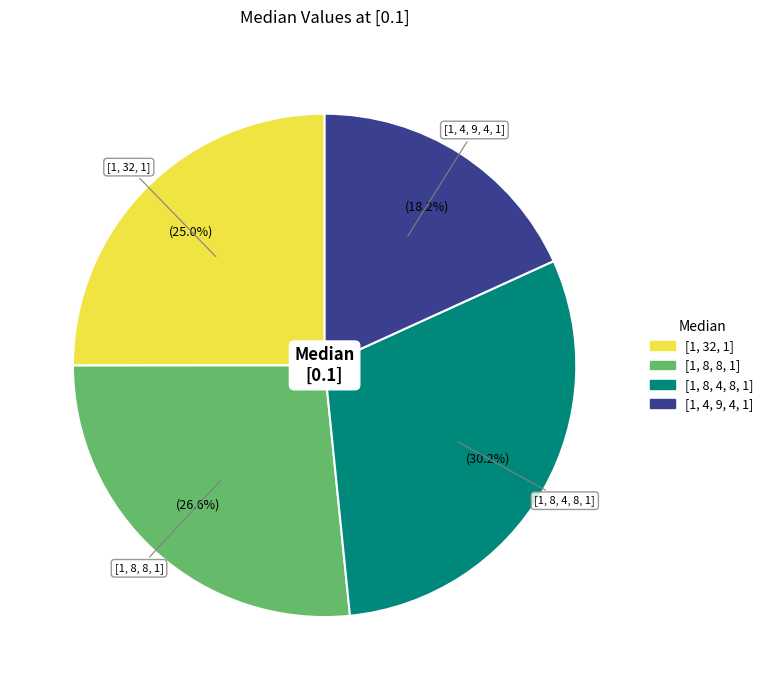

To the nearest percent, what percentage of the pie is [1, 8, 4, 8, 1]?

30%